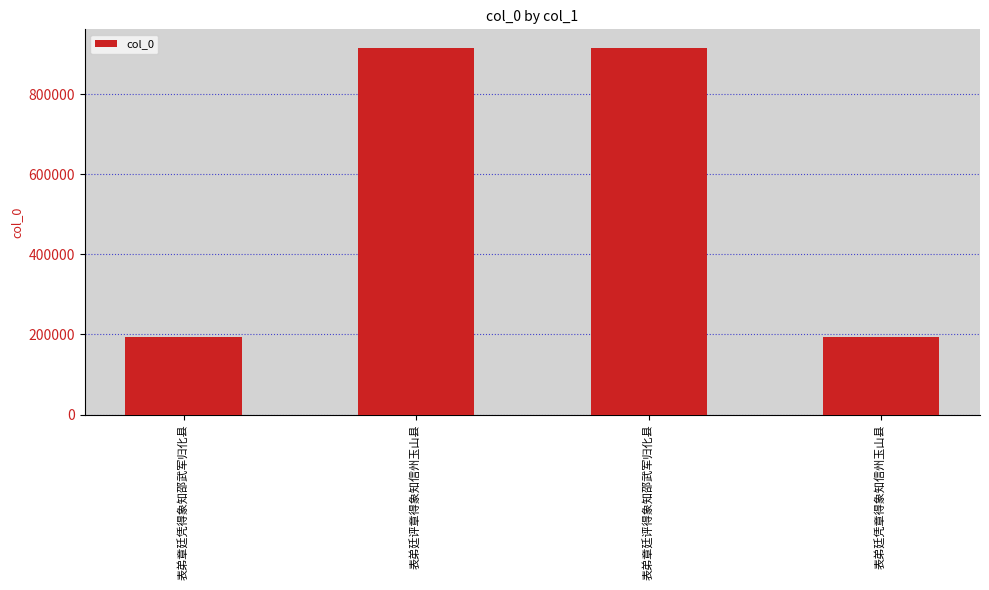

What is the label of the 3rd bar from the left?

表弟章廷评得象知邵武军归化县